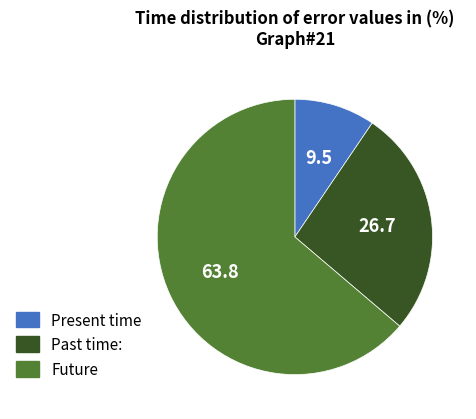

Which category has the smallest portion of the pie?

Present time